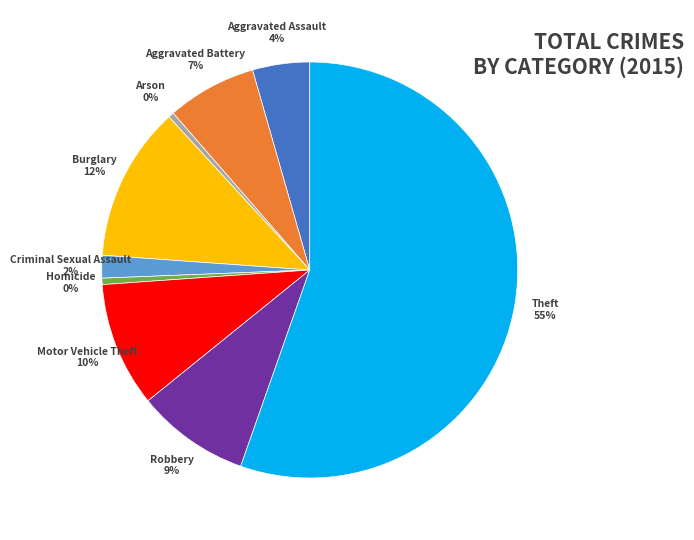

What is the ratio of the value at Robbery to the value at Motor Vehicle Theft?

0.9